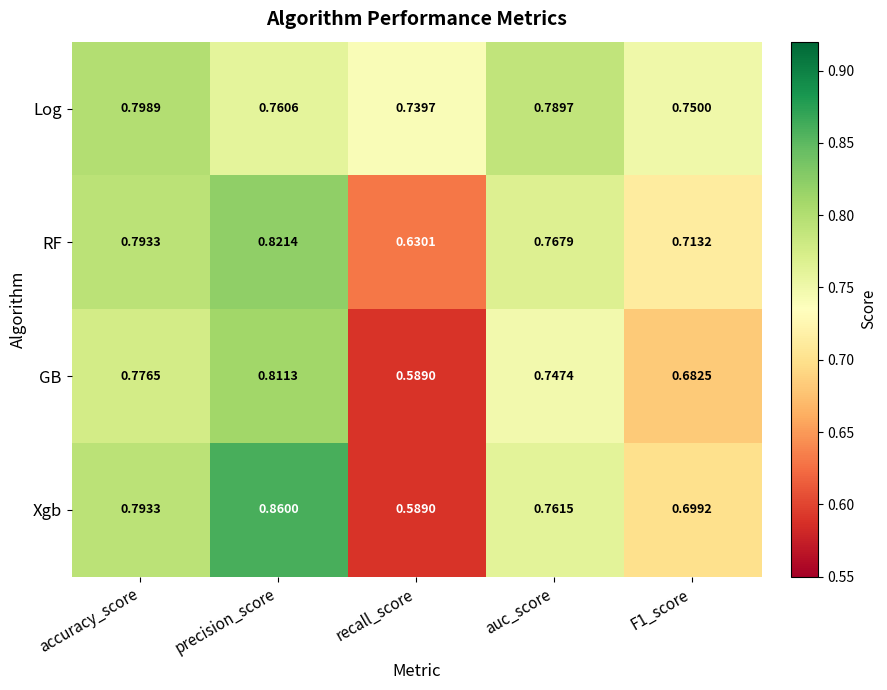

Which category has the lowest value across all series?

recall_score